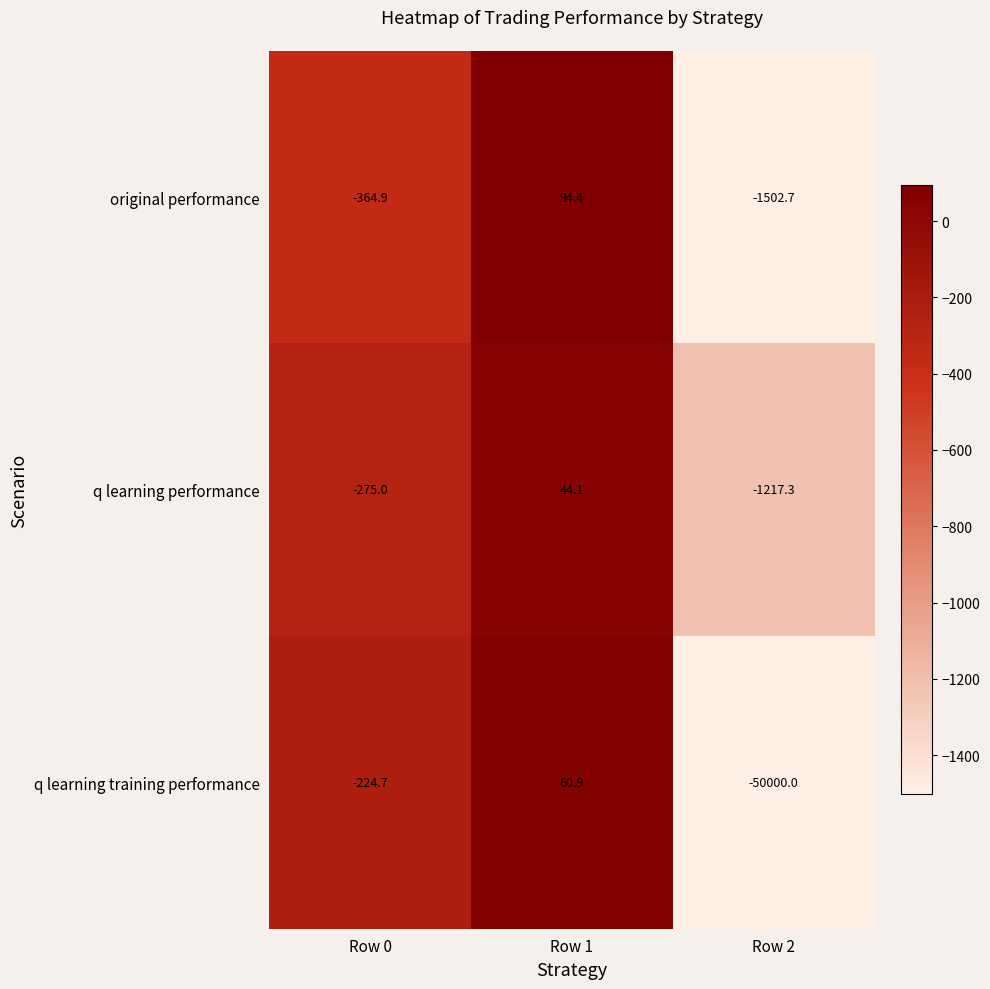

What is the total value across all series at Row 0?

-864.6